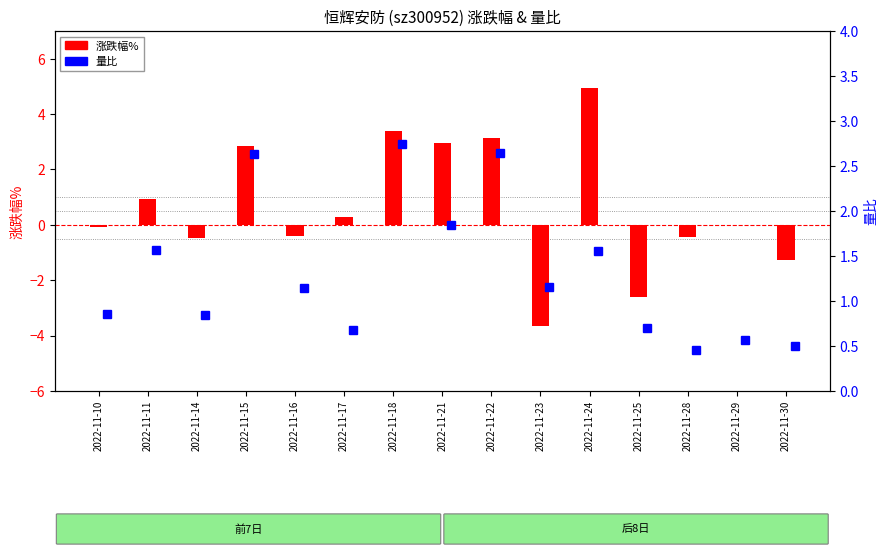

What value does the 量比 series have at 2022-11-29?

0.6